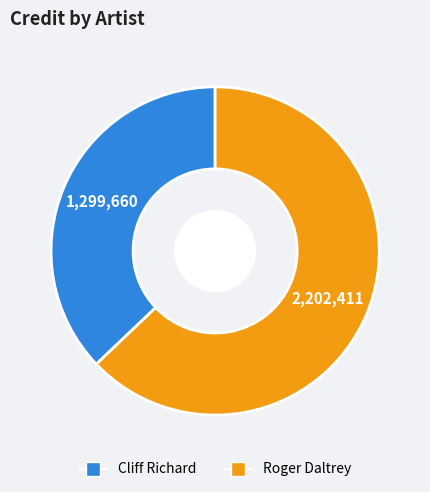

Between Roger Daltrey and Cliff Richard, which is larger?

Roger Daltrey